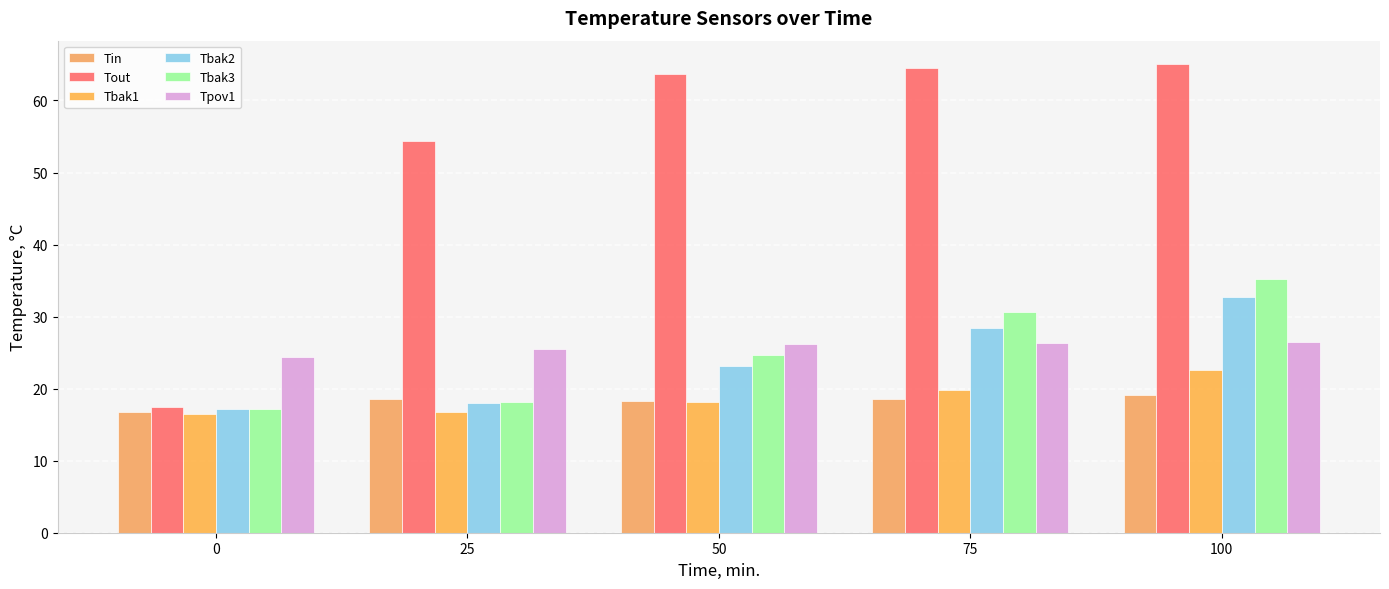

Which series has the largest range (max minus min)?

Tout